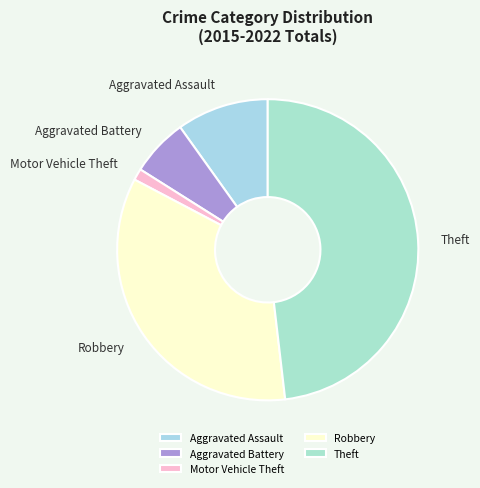

Is there any slice that represents more than half of the pie?

No